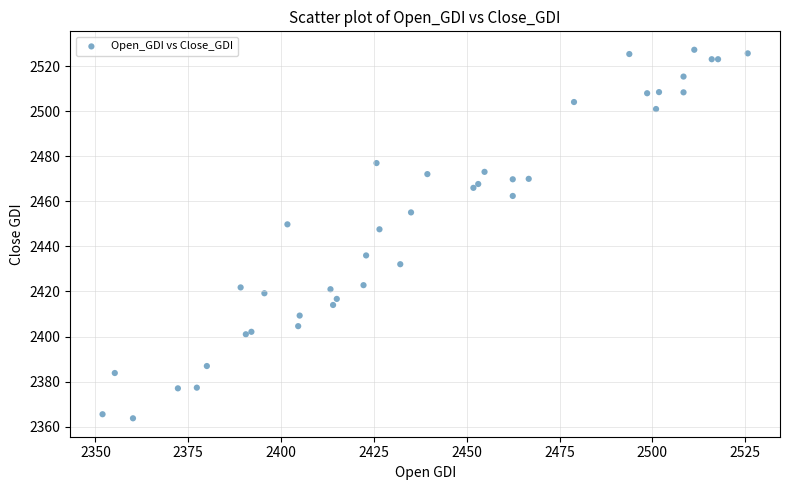

What Y value in the scatter plot is closest to 2445?

2447.6